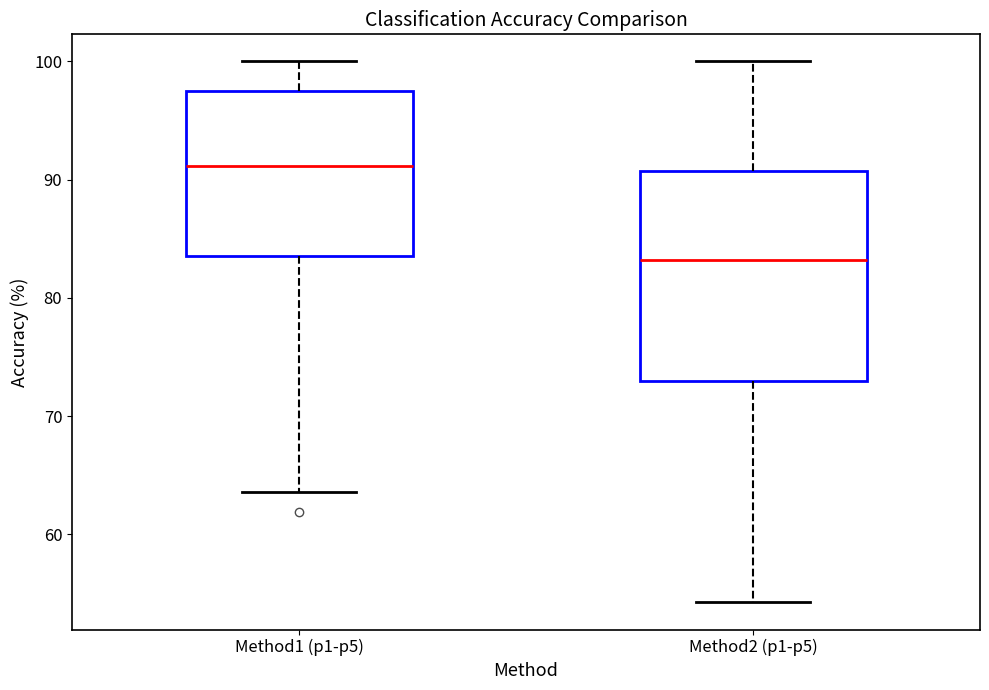

Reading left to right, transcribe this box plot: for each box, give where its median line is, the range the box spans, and where its two whiskers end, as read against the y-axis. The values are not printed on the chart, so give them approximately, as read against the axis.

Method1 (p1-p5): median 91, box 84 to 97, whiskers 64 to 100
Method2 (p1-p5): median 83, box 73 to 91, whiskers 54 to 100